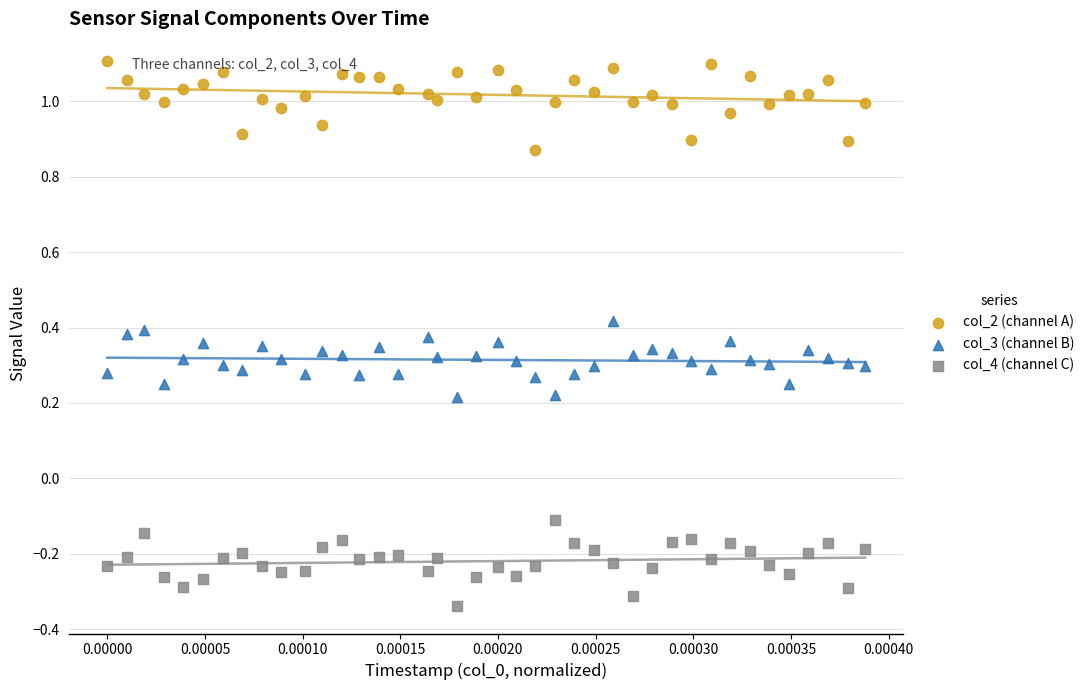

Across all data points, what is the range of Y values (max minus min)?

1.4